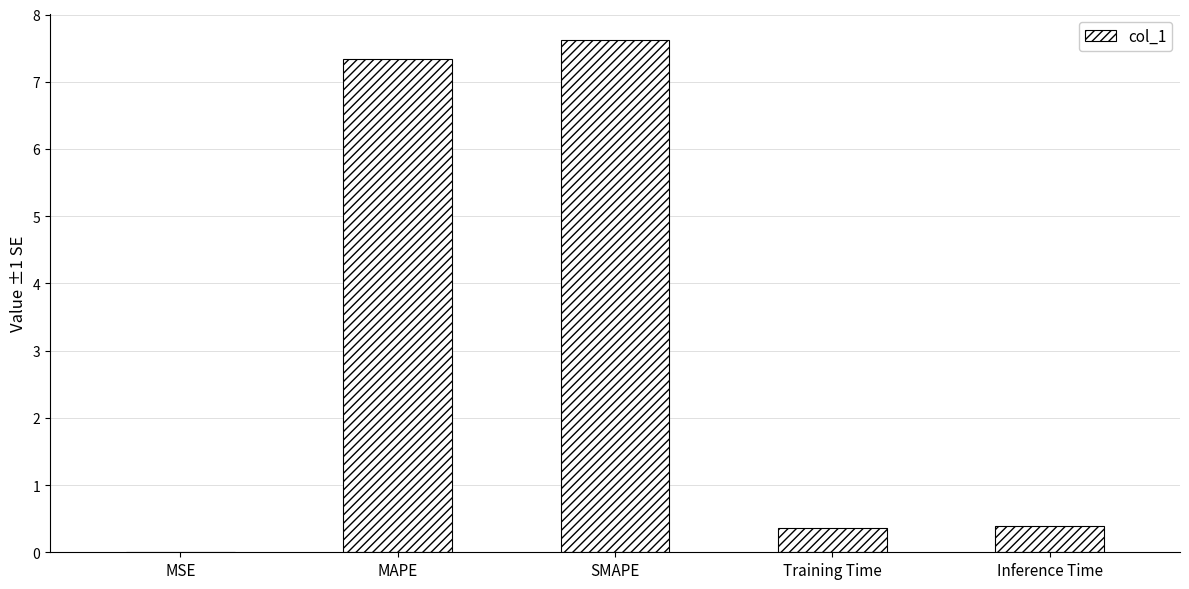

What is the change in value from MSE to Training Time?

+0.4